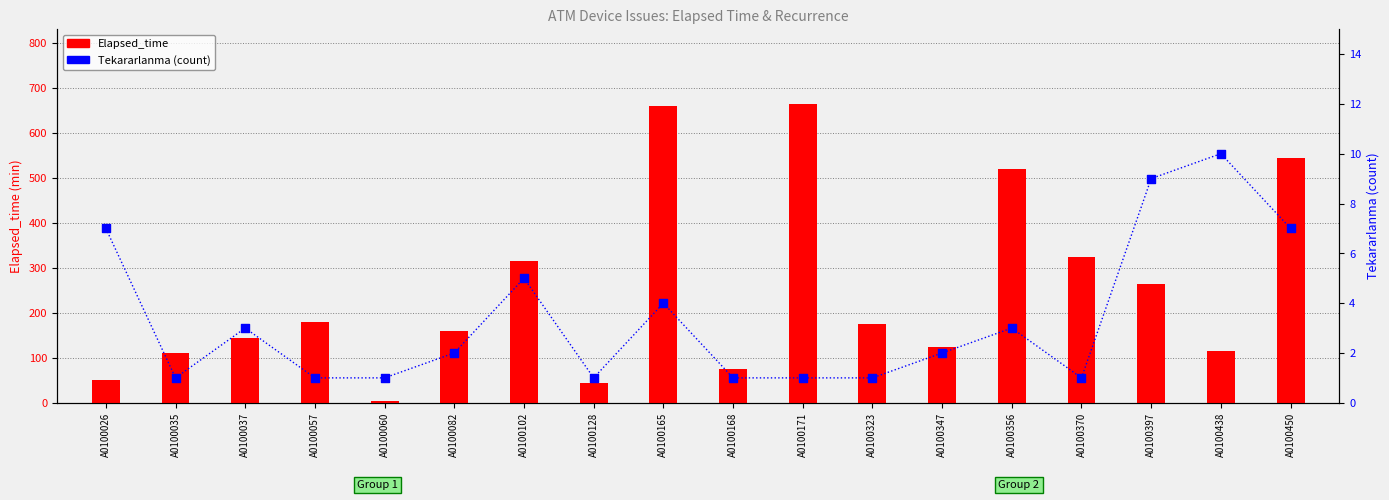

What are all the series names shown in the legend?

Elapsed_time, Tekararlanma